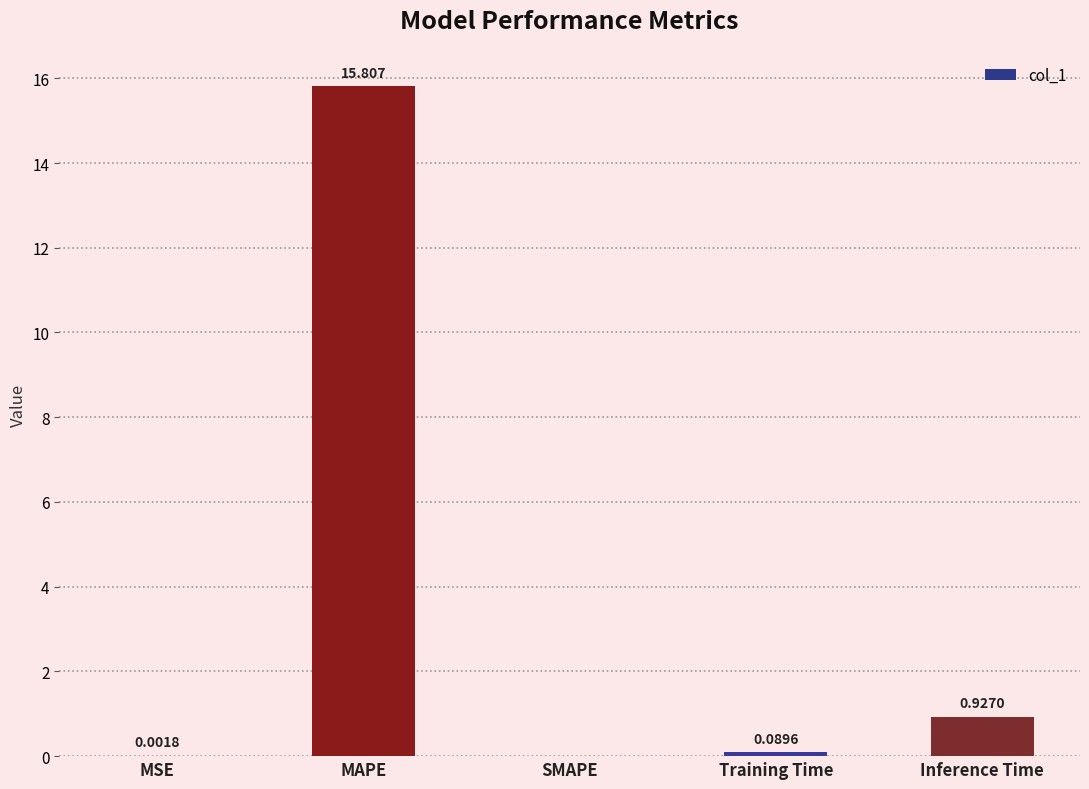

What value does the data have at MAPE?

15.8